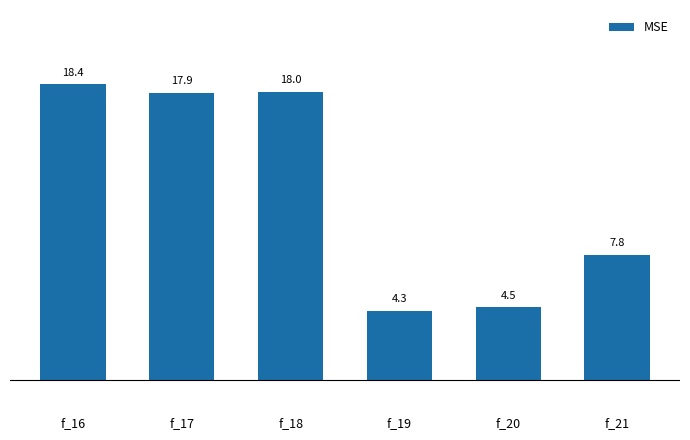

List the labels in order of value, largest first.

f_16, f_18, f_17, f_21, f_20, f_19